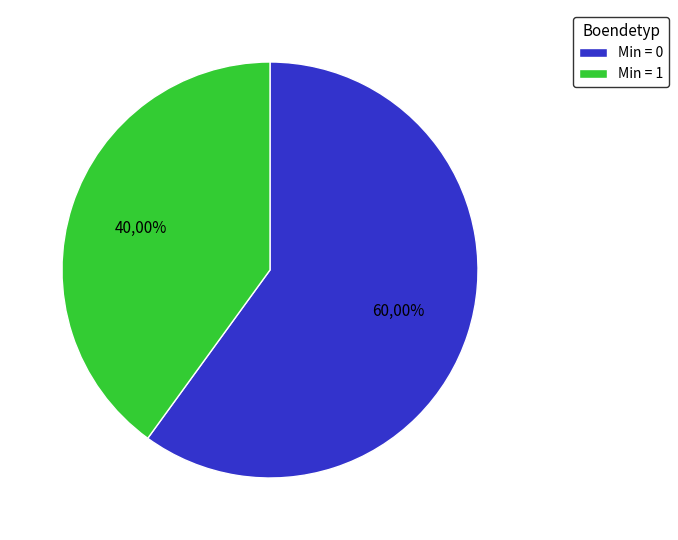

The Extension slice represents 15% of the pie. True or false?

False